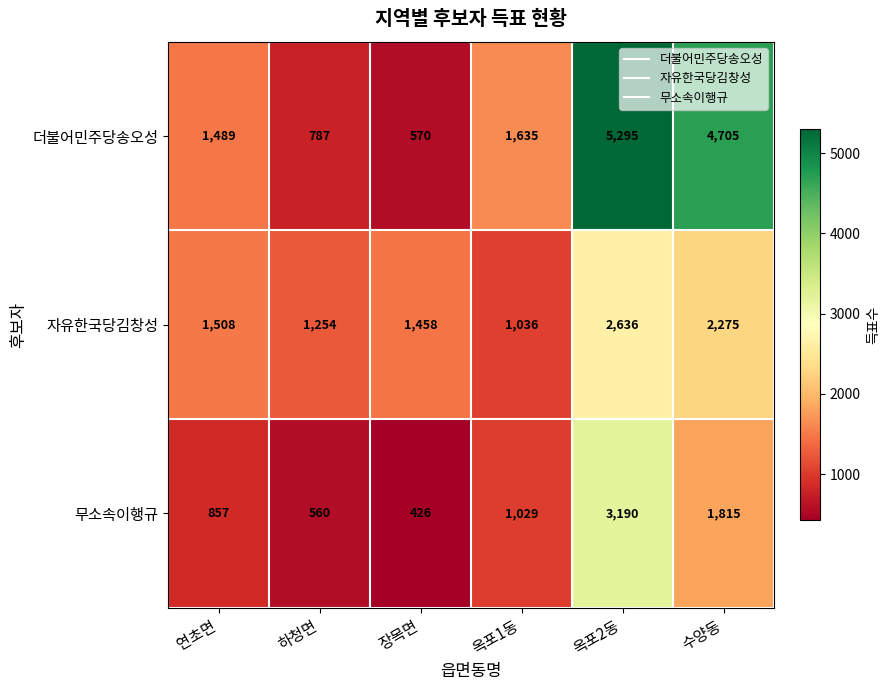

How many values in the 무소속이행규 series are below 1029?

3